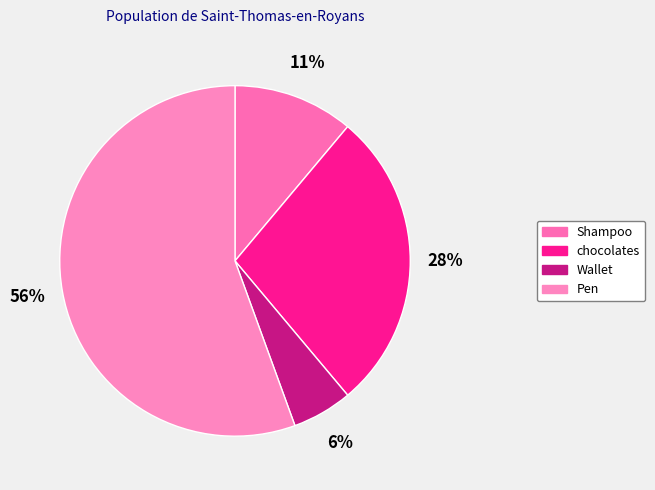

True or false: Shampoo accounts for 1% of the total.

False